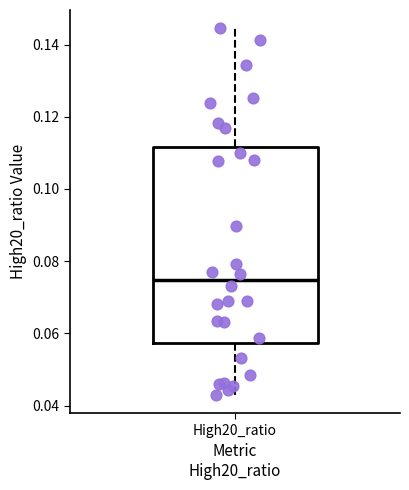

Transcribe this box plot: give where the median line is, the range the box spans, and where the two whiskers end, as read against the y-axis. The values are not printed on the chart, so give them approximately, as read against the axis.

median 0.074, box 0.058 to 0.112, whiskers 0.042 to 0.144